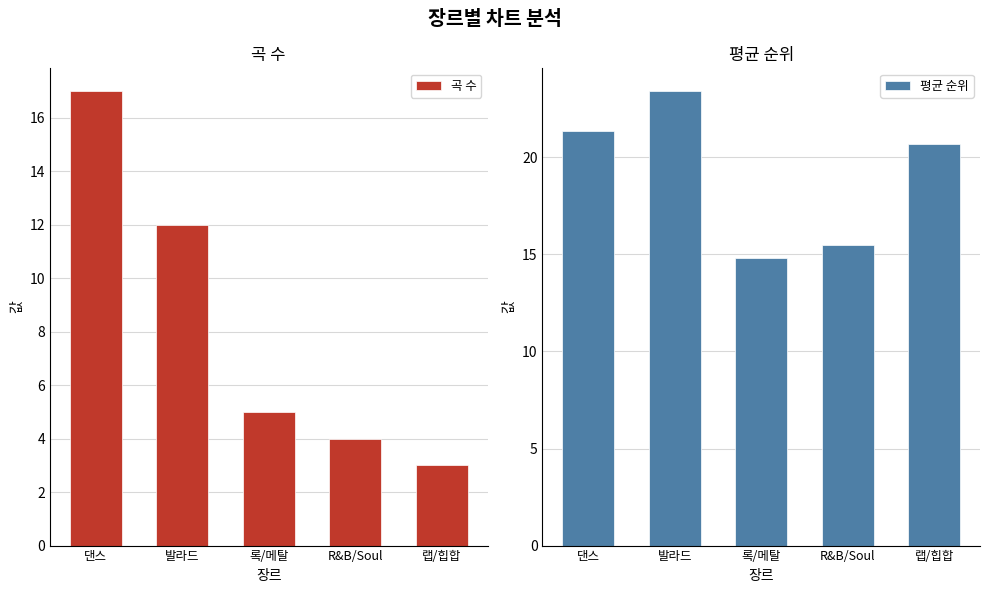

At 랩/힙합, list the series in order from smallest to largest.

곡 수, 평균 순위